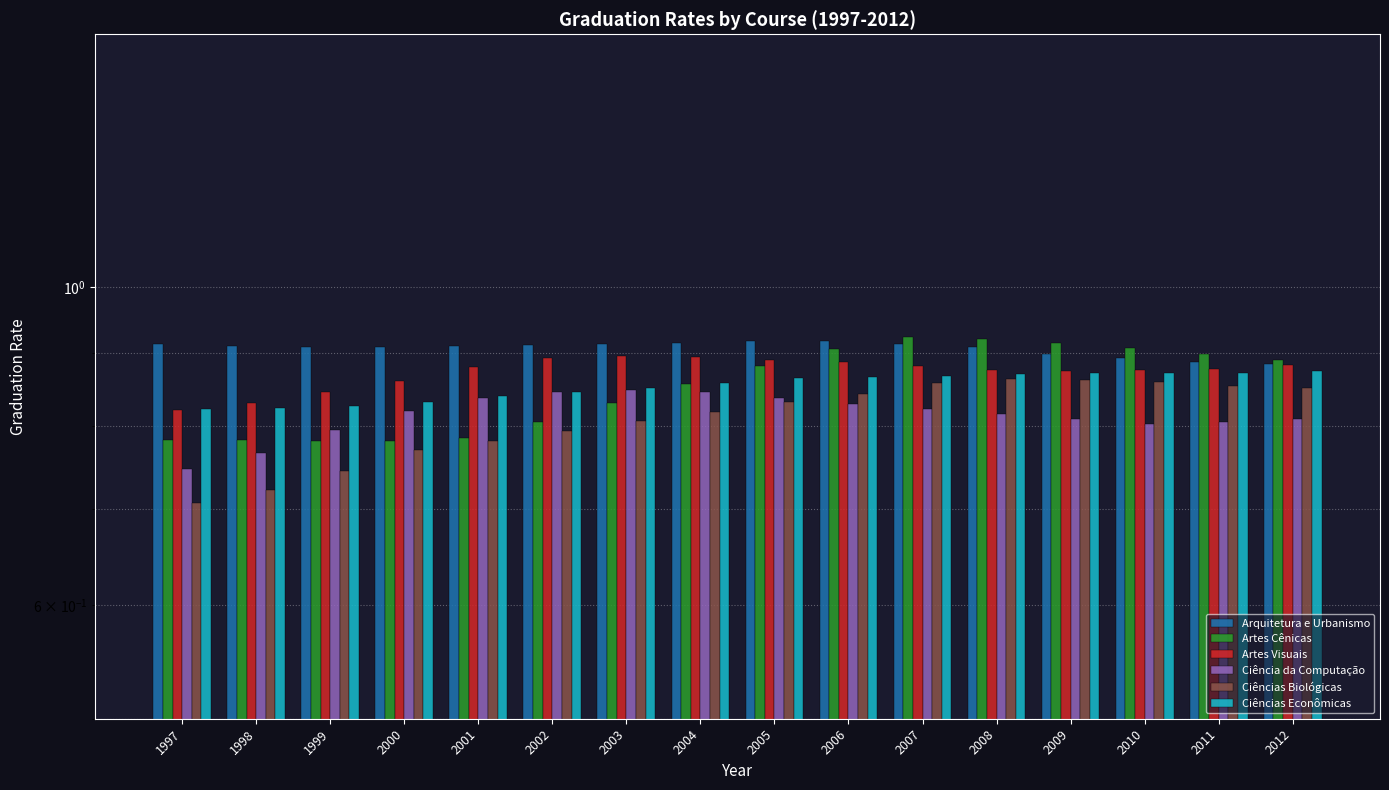

True or false: Artes Visuais has a value of 0.9 at 2012.

True